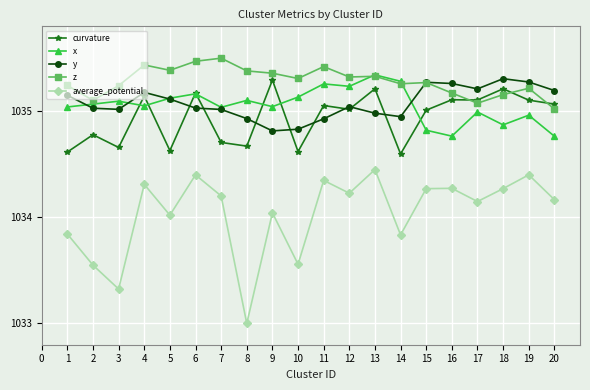

What is the approximate value of z at 7?

1035.5